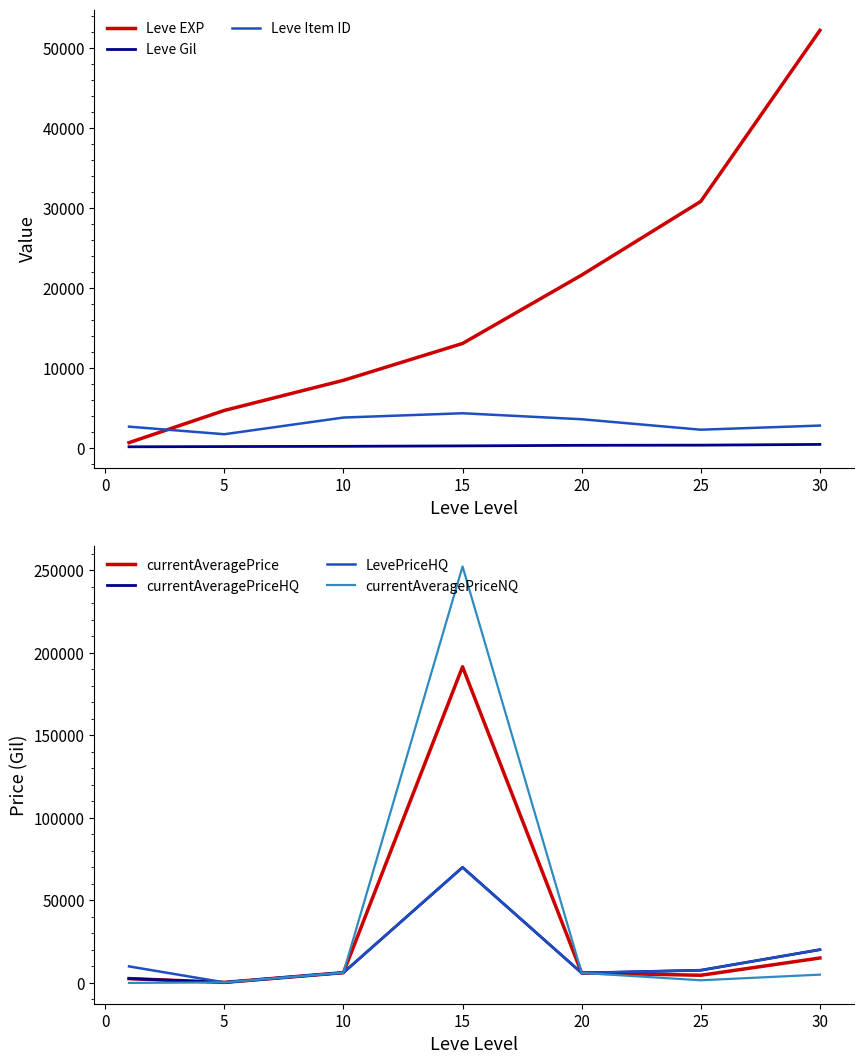

What is the value of the Leve EXP point at the 3rd from the left?

8430